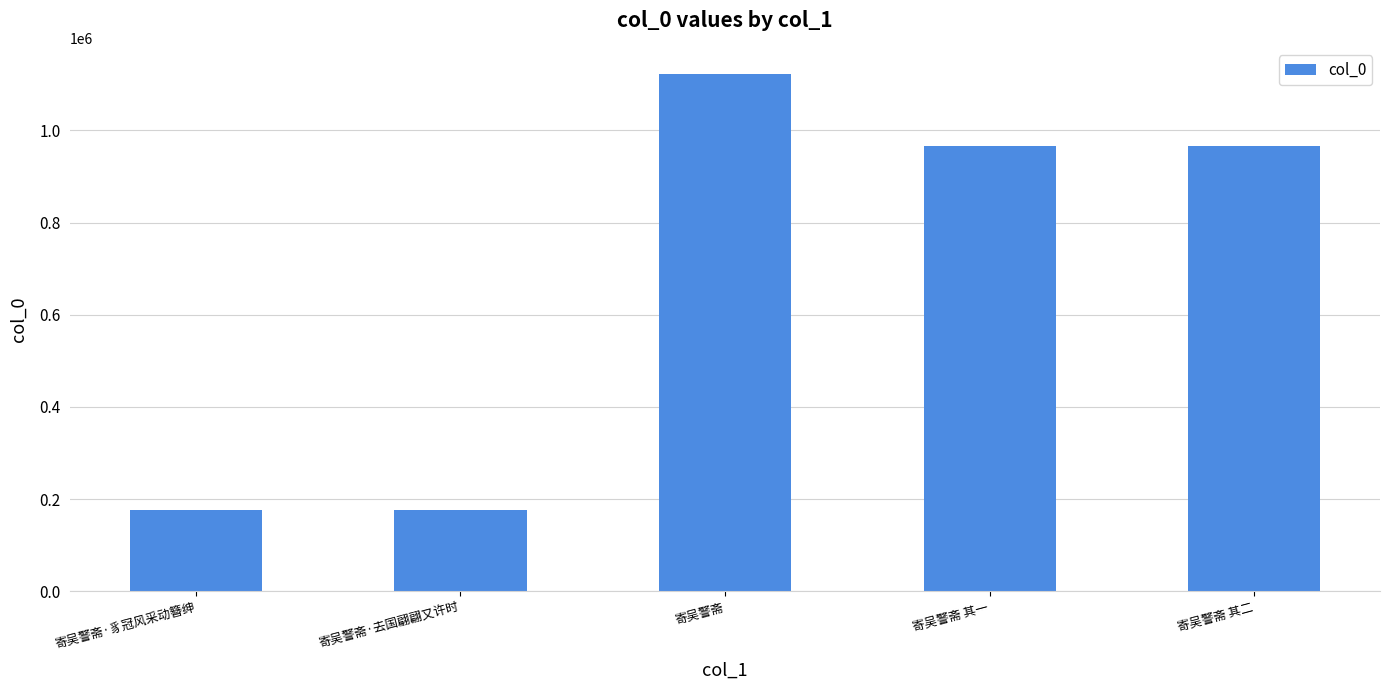

What is the change in value from 寄吴警斋·豸冠风采动簪绅 to 寄吴警斋 其二?

+788551